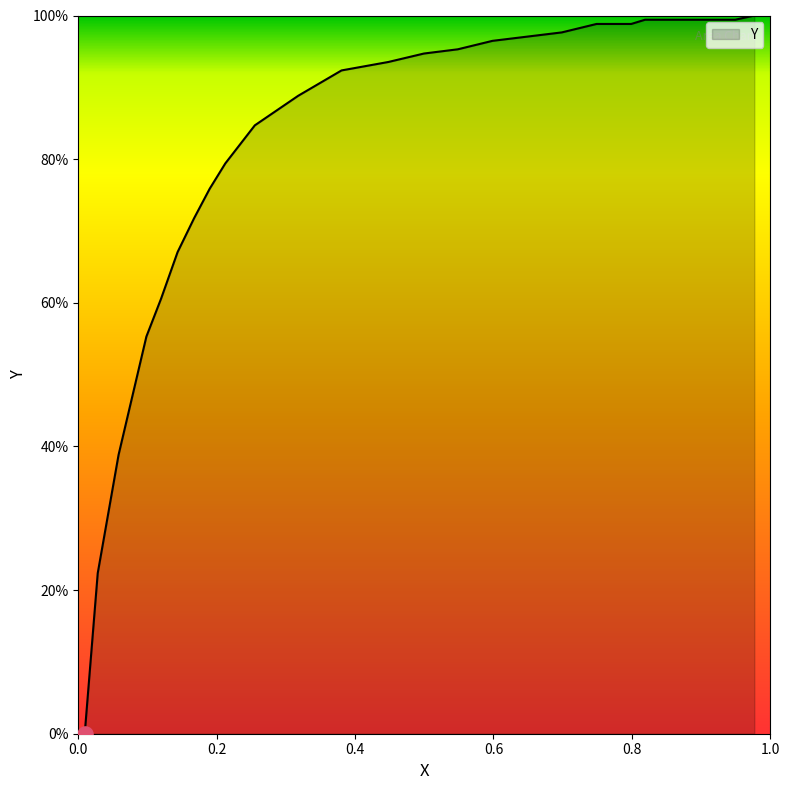

What is the maximum value shown in the chart?

100.0